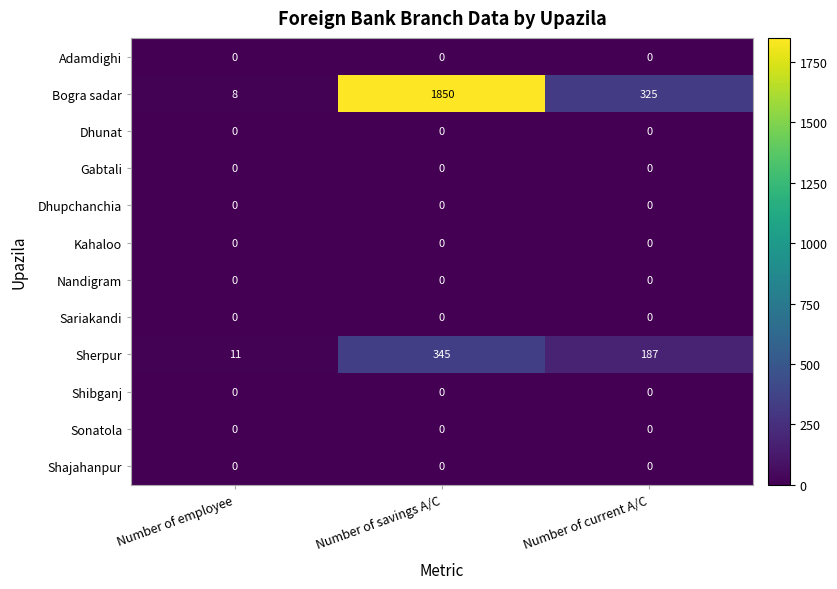

The value of Shibganj at Number of employee is 0. True or false?

True